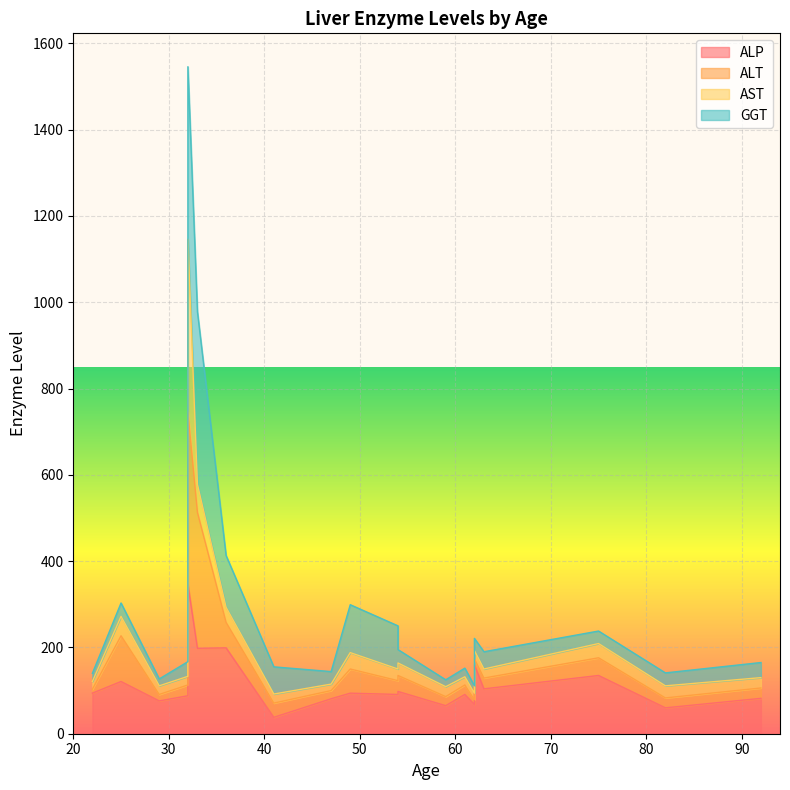

What is the difference between the ALP values at 36 and 32?

111